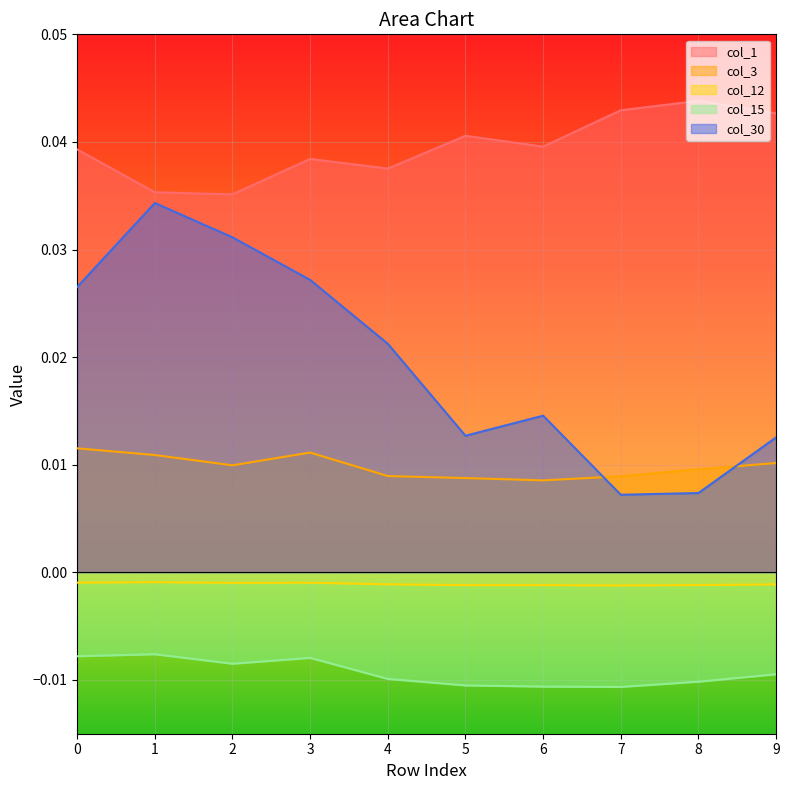

How many interior local valleys does the col_3 series have?

2